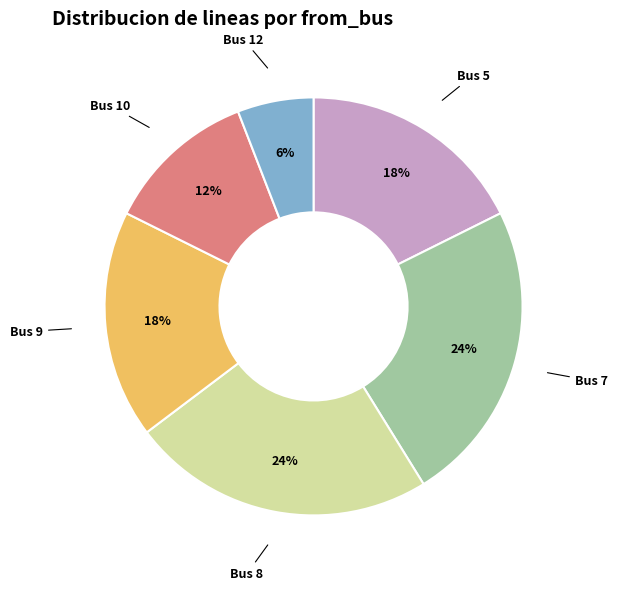

What percentage is the Bus 12 slice, to the nearest percent?

6%